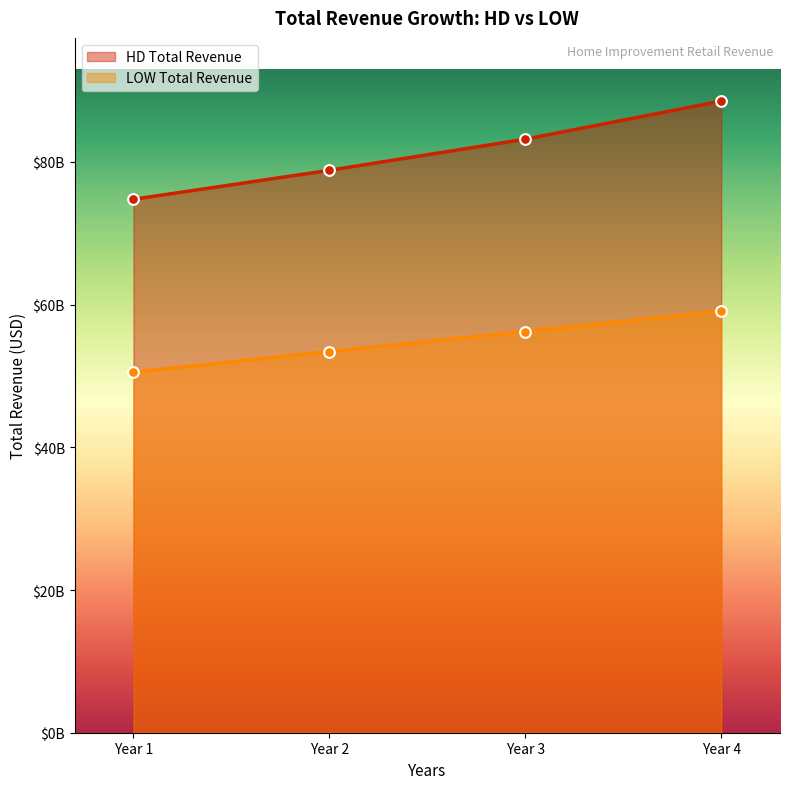

Which series reaches the maximum Y coordinate?

HD Total Revenue